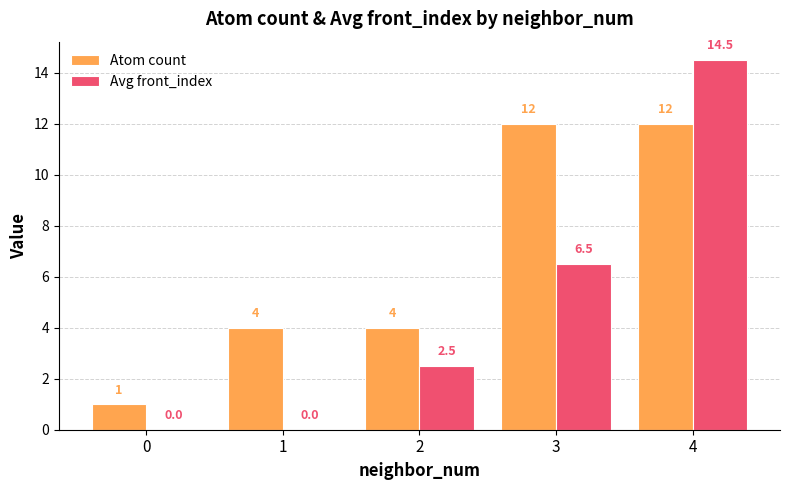

At which category does the chart reach its peak across all series?

4